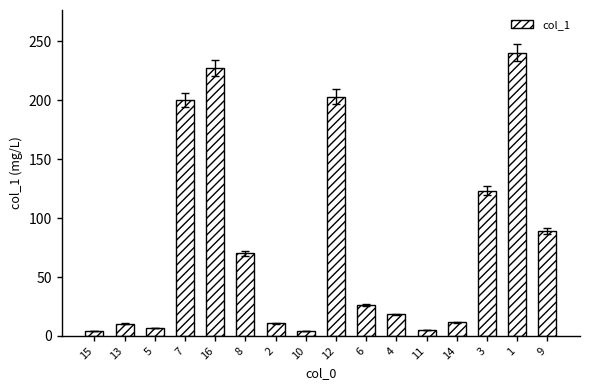

The chart shows a value of 185.1 at 3. True or false?

False